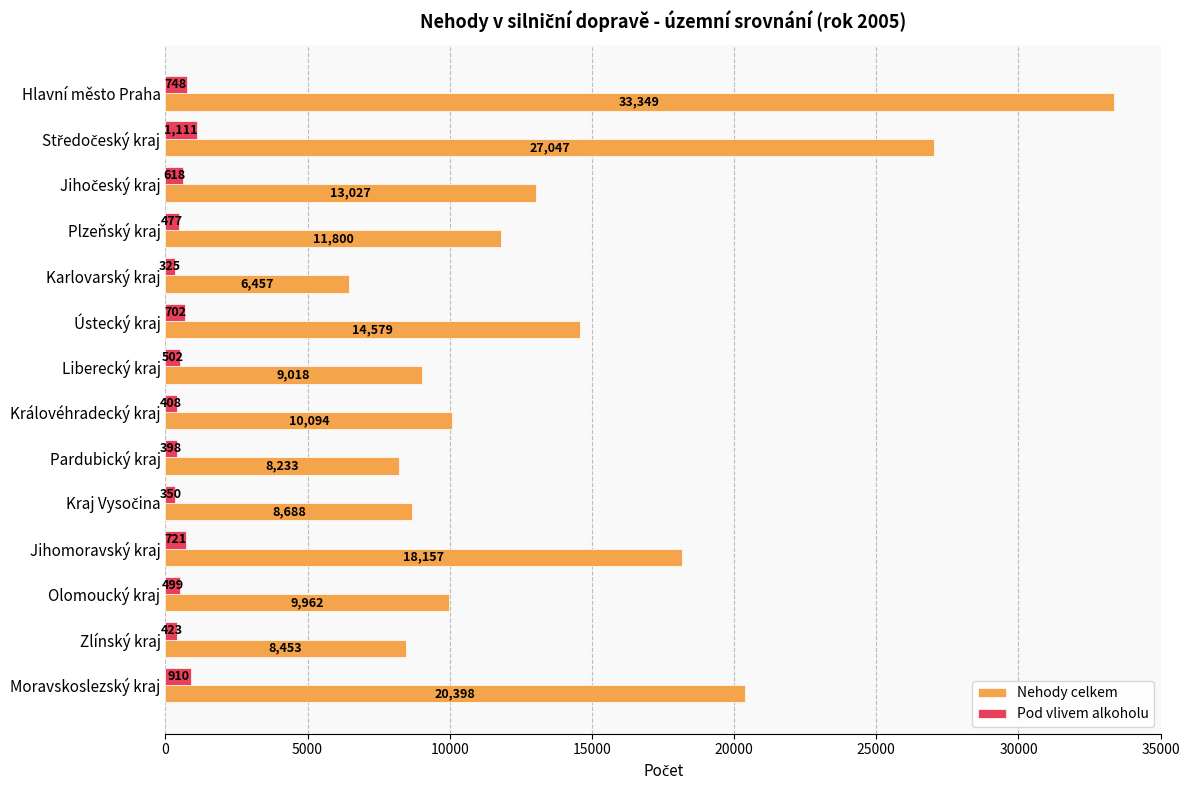

What is the difference between the maximum and minimum values in the Pod vlivem alkoholu series?

786